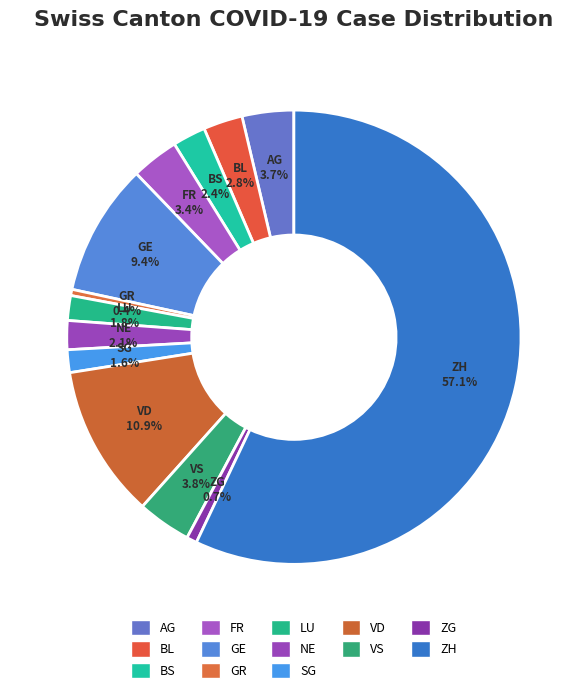

Is there any slice that represents more than half of the pie?

Yes